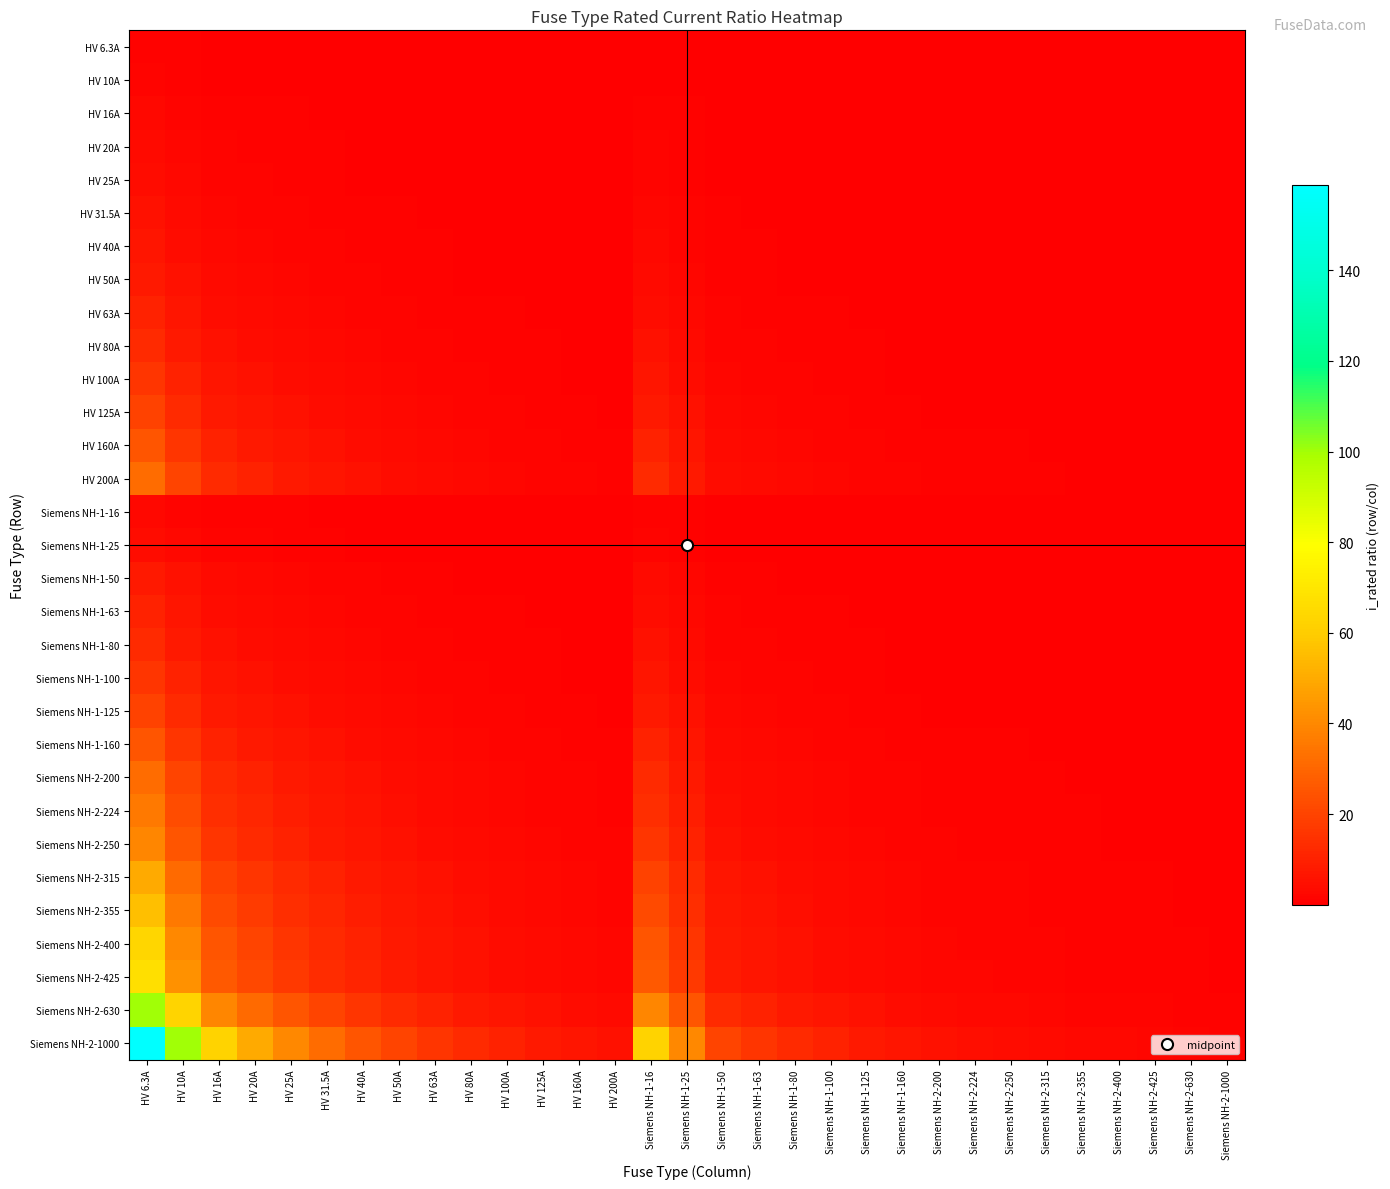

Reading right to left, what are all the values shown in this chart?

HV 6.3A: Siemens NH-2-1000=0.0	Siemens NH-2-630=0.0	Siemens NH-2-425=0.0	Siemens NH-2-400=0.0	Siemens NH-2-355=0.0	Siemens NH-2-315=0.0	Siemens NH-2-250=0.0	Siemens NH-2-224=0.0	Siemens NH-2-200=0.0	Siemens NH-1-160=0.0	Siemens NH-1-125=0.1	Siemens NH-1-100=0.1	Siemens NH-1-80=0.1	Siemens NH-1-63=0.1	Siemens NH-1-50=0.1	Siemens NH-1-25=0.3	Siemens NH-1-16=0.4	HV 200A=0.0	HV 160A=0.0	HV 125A=0.1	HV 100A=0.1	HV 80A=0.1	HV 63A=0.1	HV 50A=0.1	HV 40A=0.2	HV 31.5A=0.2	HV 25A=0.3	HV 20A=0.3	HV 16A=0.4	HV 10A=0.6	HV 6.3A=1.0
HV 10A: Siemens NH-2-1000=0.0	Siemens NH-2-630=0.0	Siemens NH-2-425=0.0	Siemens NH-2-400=0.0	Siemens NH-2-355=0.0	Siemens NH-2-315=0.0	Siemens NH-2-250=0.0	Siemens NH-2-224=0.0	Siemens NH-2-200=0.1	Siemens NH-1-160=0.1	Siemens NH-1-125=0.1	Siemens NH-1-100=0.1	Siemens NH-1-80=0.1	Siemens NH-1-63=0.2	Siemens NH-1-50=0.2	Siemens NH-1-25=0.4	Siemens NH-1-16=0.6	HV 200A=0.1	HV 160A=0.1	HV 125A=0.1	HV 100A=0.1	HV 80A=0.1	HV 63A=0.2	HV 50A=0.2	HV 40A=0.2	HV 31.5A=0.3	HV 25A=0.4	HV 20A=0.5	HV 16A=0.6	HV 10A=1.0	HV 6.3A=1.6
HV 16A: Siemens NH-2-1000=0.0	Siemens NH-2-630=0.0	Siemens NH-2-425=0.0	Siemens NH-2-400=0.0	Siemens NH-2-355=0.0	Siemens NH-2-315=0.1	Siemens NH-2-250=0.1	Siemens NH-2-224=0.1	Siemens NH-2-200=0.1	Siemens NH-1-160=0.1	Siemens NH-1-125=0.1	Siemens NH-1-100=0.2	Siemens NH-1-80=0.2	Siemens NH-1-63=0.3	Siemens NH-1-50=0.3	Siemens NH-1-25=0.6	Siemens NH-1-16=1.0	HV 200A=0.1	HV 160A=0.1	HV 125A=0.1	HV 100A=0.2	HV 80A=0.2	HV 63A=0.3	HV 50A=0.3	HV 40A=0.4	HV 31.5A=0.5	HV 25A=0.6	HV 20A=0.8	HV 16A=1.0	HV 10A=1.6	HV 6.3A=2.5
HV 20A: Siemens NH-2-1000=0.0	Siemens NH-2-630=0.0	Siemens NH-2-425=0.0	Siemens NH-2-400=0.1	Siemens NH-2-355=0.1	Siemens NH-2-315=0.1	Siemens NH-2-250=0.1	Siemens NH-2-224=0.1	Siemens NH-2-200=0.1	Siemens NH-1-160=0.1	Siemens NH-1-125=0.2	Siemens NH-1-100=0.2	Siemens NH-1-80=0.2	Siemens NH-1-63=0.3	Siemens NH-1-50=0.4	Siemens NH-1-25=0.8	Siemens NH-1-16=1.2	HV 200A=0.1	HV 160A=0.1	HV 125A=0.2	HV 100A=0.2	HV 80A=0.2	HV 63A=0.3	HV 50A=0.4	HV 40A=0.5	HV 31.5A=0.6	HV 25A=0.8	HV 20A=1.0	HV 16A=1.2	HV 10A=2.0	HV 6.3A=3.2
HV 25A: Siemens NH-2-1000=0.0	Siemens NH-2-630=0.0	Siemens NH-2-425=0.1	Siemens NH-2-400=0.1	Siemens NH-2-355=0.1	Siemens NH-2-315=0.1	Siemens NH-2-250=0.1	Siemens NH-2-224=0.1	Siemens NH-2-200=0.1	Siemens NH-1-160=0.2	Siemens NH-1-125=0.2	Siemens NH-1-100=0.2	Siemens NH-1-80=0.3	Siemens NH-1-63=0.4	Siemens NH-1-50=0.5	Siemens NH-1-25=1.0	Siemens NH-1-16=1.6	HV 200A=0.1	HV 160A=0.2	HV 125A=0.2	HV 100A=0.2	HV 80A=0.3	HV 63A=0.4	HV 50A=0.5	HV 40A=0.6	HV 31.5A=0.8	HV 25A=1.0	HV 20A=1.2	HV 16A=1.6	HV 10A=2.5	HV 6.3A=4.0
HV 31.5A: Siemens NH-2-1000=0.0	Siemens NH-2-630=0.1	Siemens NH-2-425=0.1	Siemens NH-2-400=0.1	Siemens NH-2-355=0.1	Siemens NH-2-315=0.1	Siemens NH-2-250=0.1	Siemens NH-2-224=0.1	Siemens NH-2-200=0.2	Siemens NH-1-160=0.2	Siemens NH-1-125=0.3	Siemens NH-1-100=0.3	Siemens NH-1-80=0.4	Siemens NH-1-63=0.5	Siemens NH-1-50=0.6	Siemens NH-1-25=1.3	Siemens NH-1-16=2.0	HV 200A=0.2	HV 160A=0.2	HV 125A=0.3	HV 100A=0.3	HV 80A=0.4	HV 63A=0.5	HV 50A=0.6	HV 40A=0.8	HV 31.5A=1.0	HV 25A=1.3	HV 20A=1.6	HV 16A=2.0	HV 10A=3.1	HV 6.3A=5.0
HV 40A: Siemens NH-2-1000=0.0	Siemens NH-2-630=0.1	Siemens NH-2-425=0.1	Siemens NH-2-400=0.1	Siemens NH-2-355=0.1	Siemens NH-2-315=0.1	Siemens NH-2-250=0.2	Siemens NH-2-224=0.2	Siemens NH-2-200=0.2	Siemens NH-1-160=0.2	Siemens NH-1-125=0.3	Siemens NH-1-100=0.4	Siemens NH-1-80=0.5	Siemens NH-1-63=0.6	Siemens NH-1-50=0.8	Siemens NH-1-25=1.6	Siemens NH-1-16=2.5	HV 200A=0.2	HV 160A=0.2	HV 125A=0.3	HV 100A=0.4	HV 80A=0.5	HV 63A=0.6	HV 50A=0.8	HV 40A=1.0	HV 31.5A=1.3	HV 25A=1.6	HV 20A=2.0	HV 16A=2.5	HV 10A=4.0	HV 6.3A=6.3
HV 50A: Siemens NH-2-1000=0.1	Siemens NH-2-630=0.1	Siemens NH-2-425=0.1	Siemens NH-2-400=0.1	Siemens NH-2-355=0.1	Siemens NH-2-315=0.2	Siemens NH-2-250=0.2	Siemens NH-2-224=0.2	Siemens NH-2-200=0.2	Siemens NH-1-160=0.3	Siemens NH-1-125=0.4	Siemens NH-1-100=0.5	Siemens NH-1-80=0.6	Siemens NH-1-63=0.8	Siemens NH-1-50=1.0	Siemens NH-1-25=2.0	Siemens NH-1-16=3.1	HV 200A=0.2	HV 160A=0.3	HV 125A=0.4	HV 100A=0.5	HV 80A=0.6	HV 63A=0.8	HV 50A=1.0	HV 40A=1.2	HV 31.5A=1.6	HV 25A=2.0	HV 20A=2.5	HV 16A=3.1	HV 10A=5.0	HV 6.3A=7.9
HV 63A: Siemens NH-2-1000=0.1	Siemens NH-2-630=0.1	Siemens NH-2-425=0.1	Siemens NH-2-400=0.2	Siemens NH-2-355=0.2	Siemens NH-2-315=0.2	Siemens NH-2-250=0.3	Siemens NH-2-224=0.3	Siemens NH-2-200=0.3	Siemens NH-1-160=0.4	Siemens NH-1-125=0.5	Siemens NH-1-100=0.6	Siemens NH-1-80=0.8	Siemens NH-1-63=1.0	Siemens NH-1-50=1.3	Siemens NH-1-25=2.5	Siemens NH-1-16=3.9	HV 200A=0.3	HV 160A=0.4	HV 125A=0.5	HV 100A=0.6	HV 80A=0.8	HV 63A=1.0	HV 50A=1.3	HV 40A=1.6	HV 31.5A=2.0	HV 25A=2.5	HV 20A=3.1	HV 16A=3.9	HV 10A=6.3	HV 6.3A=10.0
HV 80A: Siemens NH-2-1000=0.1	Siemens NH-2-630=0.1	Siemens NH-2-425=0.2	Siemens NH-2-400=0.2	Siemens NH-2-355=0.2	Siemens NH-2-315=0.3	Siemens NH-2-250=0.3	Siemens NH-2-224=0.4	Siemens NH-2-200=0.4	Siemens NH-1-160=0.5	Siemens NH-1-125=0.6	Siemens NH-1-100=0.8	Siemens NH-1-80=1.0	Siemens NH-1-63=1.3	Siemens NH-1-50=1.6	Siemens NH-1-25=3.2	Siemens NH-1-16=5.0	HV 200A=0.4	HV 160A=0.5	HV 125A=0.6	HV 100A=0.8	HV 80A=1.0	HV 63A=1.3	HV 50A=1.6	HV 40A=2.0	HV 31.5A=2.5	HV 25A=3.2	HV 20A=4.0	HV 16A=5.0	HV 10A=8.0	HV 6.3A=12.7
HV 100A: Siemens NH-2-1000=0.1	Siemens NH-2-630=0.2	Siemens NH-2-425=0.2	Siemens NH-2-400=0.2	Siemens NH-2-355=0.3	Siemens NH-2-315=0.3	Siemens NH-2-250=0.4	Siemens NH-2-224=0.4	Siemens NH-2-200=0.5	Siemens NH-1-160=0.6	Siemens NH-1-125=0.8	Siemens NH-1-100=1.0	Siemens NH-1-80=1.2	Siemens NH-1-63=1.6	Siemens NH-1-50=2.0	Siemens NH-1-25=4.0	Siemens NH-1-16=6.2	HV 200A=0.5	HV 160A=0.6	HV 125A=0.8	HV 100A=1.0	HV 80A=1.2	HV 63A=1.6	HV 50A=2.0	HV 40A=2.5	HV 31.5A=3.2	HV 25A=4.0	HV 20A=5.0	HV 16A=6.2	HV 10A=10.0	HV 6.3A=15.9
HV 125A: Siemens NH-2-1000=0.1	Siemens NH-2-630=0.2	Siemens NH-2-425=0.3	Siemens NH-2-400=0.3	Siemens NH-2-355=0.4	Siemens NH-2-315=0.4	Siemens NH-2-250=0.5	Siemens NH-2-224=0.6	Siemens NH-2-200=0.6	Siemens NH-1-160=0.8	Siemens NH-1-125=1.0	Siemens NH-1-100=1.2	Siemens NH-1-80=1.6	Siemens NH-1-63=2.0	Siemens NH-1-50=2.5	Siemens NH-1-25=5.0	Siemens NH-1-16=7.8	HV 200A=0.6	HV 160A=0.8	HV 125A=1.0	HV 100A=1.2	HV 80A=1.6	HV 63A=2.0	HV 50A=2.5	HV 40A=3.1	HV 31.5A=4.0	HV 25A=5.0	HV 20A=6.2	HV 16A=7.8	HV 10A=12.5	HV 6.3A=19.8
HV 160A: Siemens NH-2-1000=0.2	Siemens NH-2-630=0.3	Siemens NH-2-425=0.4	Siemens NH-2-400=0.4	Siemens NH-2-355=0.5	Siemens NH-2-315=0.5	Siemens NH-2-250=0.6	Siemens NH-2-224=0.7	Siemens NH-2-200=0.8	Siemens NH-1-160=1.0	Siemens NH-1-125=1.3	Siemens NH-1-100=1.6	Siemens NH-1-80=2.0	Siemens NH-1-63=2.5	Siemens NH-1-50=3.2	Siemens NH-1-25=6.4	Siemens NH-1-16=10.0	HV 200A=0.8	HV 160A=1.0	HV 125A=1.3	HV 100A=1.6	HV 80A=2.0	HV 63A=2.5	HV 50A=3.2	HV 40A=4.0	HV 31.5A=5.1	HV 25A=6.4	HV 20A=8.0	HV 16A=10.0	HV 10A=16.0	HV 6.3A=25.4
HV 200A: Siemens NH-2-1000=0.2	Siemens NH-2-630=0.3	Siemens NH-2-425=0.5	Siemens NH-2-400=0.5	Siemens NH-2-355=0.6	Siemens NH-2-315=0.6	Siemens NH-2-250=0.8	Siemens NH-2-224=0.9	Siemens NH-2-200=1.0	Siemens NH-1-160=1.2	Siemens NH-1-125=1.6	Siemens NH-1-100=2.0	Siemens NH-1-80=2.5	Siemens NH-1-63=3.2	Siemens NH-1-50=4.0	Siemens NH-1-25=8.0	Siemens NH-1-16=12.5	HV 200A=1.0	HV 160A=1.2	HV 125A=1.6	HV 100A=2.0	HV 80A=2.5	HV 63A=3.2	HV 50A=4.0	HV 40A=5.0	HV 31.5A=6.3	HV 25A=8.0	HV 20A=10.0	HV 16A=12.5	HV 10A=20.0	HV 6.3A=31.7
Siemens NH-1-16: Siemens NH-2-1000=0.0	Siemens NH-2-630=0.0	Siemens NH-2-425=0.0	Siemens NH-2-400=0.0	Siemens NH-2-355=0.0	Siemens NH-2-315=0.1	Siemens NH-2-250=0.1	Siemens NH-2-224=0.1	Siemens NH-2-200=0.1	Siemens NH-1-160=0.1	Siemens NH-1-125=0.1	Siemens NH-1-100=0.2	Siemens NH-1-80=0.2	Siemens NH-1-63=0.3	Siemens NH-1-50=0.3	Siemens NH-1-25=0.6	Siemens NH-1-16=1.0	HV 200A=0.1	HV 160A=0.1	HV 125A=0.1	HV 100A=0.2	HV 80A=0.2	HV 63A=0.3	HV 50A=0.3	HV 40A=0.4	HV 31.5A=0.5	HV 25A=0.6	HV 20A=0.8	HV 16A=1.0	HV 10A=1.6	HV 6.3A=2.5
Siemens NH-1-25: Siemens NH-2-1000=0.0	Siemens NH-2-630=0.0	Siemens NH-2-425=0.1	Siemens NH-2-400=0.1	Siemens NH-2-355=0.1	Siemens NH-2-315=0.1	Siemens NH-2-250=0.1	Siemens NH-2-224=0.1	Siemens NH-2-200=0.1	Siemens NH-1-160=0.2	Siemens NH-1-125=0.2	Siemens NH-1-100=0.2	Siemens NH-1-80=0.3	Siemens NH-1-63=0.4	Siemens NH-1-50=0.5	Siemens NH-1-25=1.0	Siemens NH-1-16=1.6	HV 200A=0.1	HV 160A=0.2	HV 125A=0.2	HV 100A=0.2	HV 80A=0.3	HV 63A=0.4	HV 50A=0.5	HV 40A=0.6	HV 31.5A=0.8	HV 25A=1.0	HV 20A=1.2	HV 16A=1.6	HV 10A=2.5	HV 6.3A=4.0
Siemens NH-1-50: Siemens NH-2-1000=0.1	Siemens NH-2-630=0.1	Siemens NH-2-425=0.1	Siemens NH-2-400=0.1	Siemens NH-2-355=0.1	Siemens NH-2-315=0.2	Siemens NH-2-250=0.2	Siemens NH-2-224=0.2	Siemens NH-2-200=0.2	Siemens NH-1-160=0.3	Siemens NH-1-125=0.4	Siemens NH-1-100=0.5	Siemens NH-1-80=0.6	Siemens NH-1-63=0.8	Siemens NH-1-50=1.0	Siemens NH-1-25=2.0	Siemens NH-1-16=3.1	HV 200A=0.2	HV 160A=0.3	HV 125A=0.4	HV 100A=0.5	HV 80A=0.6	HV 63A=0.8	HV 50A=1.0	HV 40A=1.2	HV 31.5A=1.6	HV 25A=2.0	HV 20A=2.5	HV 16A=3.1	HV 10A=5.0	HV 6.3A=7.9
Siemens NH-1-63: Siemens NH-2-1000=0.1	Siemens NH-2-630=0.1	Siemens NH-2-425=0.1	Siemens NH-2-400=0.2	Siemens NH-2-355=0.2	Siemens NH-2-315=0.2	Siemens NH-2-250=0.3	Siemens NH-2-224=0.3	Siemens NH-2-200=0.3	Siemens NH-1-160=0.4	Siemens NH-1-125=0.5	Siemens NH-1-100=0.6	Siemens NH-1-80=0.8	Siemens NH-1-63=1.0	Siemens NH-1-50=1.3	Siemens NH-1-25=2.5	Siemens NH-1-16=3.9	HV 200A=0.3	HV 160A=0.4	HV 125A=0.5	HV 100A=0.6	HV 80A=0.8	HV 63A=1.0	HV 50A=1.3	HV 40A=1.6	HV 31.5A=2.0	HV 25A=2.5	HV 20A=3.1	HV 16A=3.9	HV 10A=6.3	HV 6.3A=10.0
Siemens NH-1-80: Siemens NH-2-1000=0.1	Siemens NH-2-630=0.1	Siemens NH-2-425=0.2	Siemens NH-2-400=0.2	Siemens NH-2-355=0.2	Siemens NH-2-315=0.3	Siemens NH-2-250=0.3	Siemens NH-2-224=0.4	Siemens NH-2-200=0.4	Siemens NH-1-160=0.5	Siemens NH-1-125=0.6	Siemens NH-1-100=0.8	Siemens NH-1-80=1.0	Siemens NH-1-63=1.3	Siemens NH-1-50=1.6	Siemens NH-1-25=3.2	Siemens NH-1-16=5.0	HV 200A=0.4	HV 160A=0.5	HV 125A=0.6	HV 100A=0.8	HV 80A=1.0	HV 63A=1.3	HV 50A=1.6	HV 40A=2.0	HV 31.5A=2.5	HV 25A=3.2	HV 20A=4.0	HV 16A=5.0	HV 10A=8.0	HV 6.3A=12.7
Siemens NH-1-100: Siemens NH-2-1000=0.1	Siemens NH-2-630=0.2	Siemens NH-2-425=0.2	Siemens NH-2-400=0.2	Siemens NH-2-355=0.3	Siemens NH-2-315=0.3	Siemens NH-2-250=0.4	Siemens NH-2-224=0.4	Siemens NH-2-200=0.5	Siemens NH-1-160=0.6	Siemens NH-1-125=0.8	Siemens NH-1-100=1.0	Siemens NH-1-80=1.2	Siemens NH-1-63=1.6	Siemens NH-1-50=2.0	Siemens NH-1-25=4.0	Siemens NH-1-16=6.2	HV 200A=0.5	HV 160A=0.6	HV 125A=0.8	HV 100A=1.0	HV 80A=1.2	HV 63A=1.6	HV 50A=2.0	HV 40A=2.5	HV 31.5A=3.2	HV 25A=4.0	HV 20A=5.0	HV 16A=6.2	HV 10A=10.0	HV 6.3A=15.9
Siemens NH-1-125: Siemens NH-2-1000=0.1	Siemens NH-2-630=0.2	Siemens NH-2-425=0.3	Siemens NH-2-400=0.3	Siemens NH-2-355=0.4	Siemens NH-2-315=0.4	Siemens NH-2-250=0.5	Siemens NH-2-224=0.6	Siemens NH-2-200=0.6	Siemens NH-1-160=0.8	Siemens NH-1-125=1.0	Siemens NH-1-100=1.2	Siemens NH-1-80=1.6	Siemens NH-1-63=2.0	Siemens NH-1-50=2.5	Siemens NH-1-25=5.0	Siemens NH-1-16=7.8	HV 200A=0.6	HV 160A=0.8	HV 125A=1.0	HV 100A=1.2	HV 80A=1.6	HV 63A=2.0	HV 50A=2.5	HV 40A=3.1	HV 31.5A=4.0	HV 25A=5.0	HV 20A=6.2	HV 16A=7.8	HV 10A=12.5	HV 6.3A=19.8
Siemens NH-1-160: Siemens NH-2-1000=0.2	Siemens NH-2-630=0.3	Siemens NH-2-425=0.4	Siemens NH-2-400=0.4	Siemens NH-2-355=0.5	Siemens NH-2-315=0.5	Siemens NH-2-250=0.6	Siemens NH-2-224=0.7	Siemens NH-2-200=0.8	Siemens NH-1-160=1.0	Siemens NH-1-125=1.3	Siemens NH-1-100=1.6	Siemens NH-1-80=2.0	Siemens NH-1-63=2.5	Siemens NH-1-50=3.2	Siemens NH-1-25=6.4	Siemens NH-1-16=10.0	HV 200A=0.8	HV 160A=1.0	HV 125A=1.3	HV 100A=1.6	HV 80A=2.0	HV 63A=2.5	HV 50A=3.2	HV 40A=4.0	HV 31.5A=5.1	HV 25A=6.4	HV 20A=8.0	HV 16A=10.0	HV 10A=16.0	HV 6.3A=25.4
Siemens NH-2-200: Siemens NH-2-1000=0.2	Siemens NH-2-630=0.3	Siemens NH-2-425=0.5	Siemens NH-2-400=0.5	Siemens NH-2-355=0.6	Siemens NH-2-315=0.6	Siemens NH-2-250=0.8	Siemens NH-2-224=0.9	Siemens NH-2-200=1.0	Siemens NH-1-160=1.2	Siemens NH-1-125=1.6	Siemens NH-1-100=2.0	Siemens NH-1-80=2.5	Siemens NH-1-63=3.2	Siemens NH-1-50=4.0	Siemens NH-1-25=8.0	Siemens NH-1-16=12.5	HV 200A=1.0	HV 160A=1.2	HV 125A=1.6	HV 100A=2.0	HV 80A=2.5	HV 63A=3.2	HV 50A=4.0	HV 40A=5.0	HV 31.5A=6.3	HV 25A=8.0	HV 20A=10.0	HV 16A=12.5	HV 10A=20.0	HV 6.3A=31.7
Siemens NH-2-224: Siemens NH-2-1000=0.2	Siemens NH-2-630=0.4	Siemens NH-2-425=0.5	Siemens NH-2-400=0.6	Siemens NH-2-355=0.6	Siemens NH-2-315=0.7	Siemens NH-2-250=0.9	Siemens NH-2-224=1.0	Siemens NH-2-200=1.1	Siemens NH-1-160=1.4	Siemens NH-1-125=1.8	Siemens NH-1-100=2.2	Siemens NH-1-80=2.8	Siemens NH-1-63=3.6	Siemens NH-1-50=4.5	Siemens NH-1-25=9.0	Siemens NH-1-16=14.0	HV 200A=1.1	HV 160A=1.4	HV 125A=1.8	HV 100A=2.2	HV 80A=2.8	HV 63A=3.6	HV 50A=4.5	HV 40A=5.6	HV 31.5A=7.1	HV 25A=9.0	HV 20A=11.2	HV 16A=14.0	HV 10A=22.4	HV 6.3A=35.6
Siemens NH-2-250: Siemens NH-2-1000=0.2	Siemens NH-2-630=0.4	Siemens NH-2-425=0.6	Siemens NH-2-400=0.6	Siemens NH-2-355=0.7	Siemens NH-2-315=0.8	Siemens NH-2-250=1.0	Siemens NH-2-224=1.1	Siemens NH-2-200=1.2	Siemens NH-1-160=1.6	Siemens NH-1-125=2.0	Siemens NH-1-100=2.5	Siemens NH-1-80=3.1	Siemens NH-1-63=4.0	Siemens NH-1-50=5.0	Siemens NH-1-25=10.0	Siemens NH-1-16=15.6	HV 200A=1.2	HV 160A=1.6	HV 125A=2.0	HV 100A=2.5	HV 80A=3.1	HV 63A=4.0	HV 50A=5.0	HV 40A=6.2	HV 31.5A=7.9	HV 25A=10.0	HV 20A=12.5	HV 16A=15.6	HV 10A=25.0	HV 6.3A=39.7
Siemens NH-2-315: Siemens NH-2-1000=0.3	Siemens NH-2-630=0.5	Siemens NH-2-425=0.7	Siemens NH-2-400=0.8	Siemens NH-2-355=0.9	Siemens NH-2-315=1.0	Siemens NH-2-250=1.3	Siemens NH-2-224=1.4	Siemens NH-2-200=1.6	Siemens NH-1-160=2.0	Siemens NH-1-125=2.5	Siemens NH-1-100=3.1	Siemens NH-1-80=3.9	Siemens NH-1-63=5.0	Siemens NH-1-50=6.3	Siemens NH-1-25=12.6	Siemens NH-1-16=19.7	HV 200A=1.6	HV 160A=2.0	HV 125A=2.5	HV 100A=3.1	HV 80A=3.9	HV 63A=5.0	HV 50A=6.3	HV 40A=7.9	HV 31.5A=10.0	HV 25A=12.6	HV 20A=15.8	HV 16A=19.7	HV 10A=31.5	HV 6.3A=50.0
Siemens NH-2-355: Siemens NH-2-1000=0.4	Siemens NH-2-630=0.6	Siemens NH-2-425=0.8	Siemens NH-2-400=0.9	Siemens NH-2-355=1.0	Siemens NH-2-315=1.1	Siemens NH-2-250=1.4	Siemens NH-2-224=1.6	Siemens NH-2-200=1.8	Siemens NH-1-160=2.2	Siemens NH-1-125=2.8	Siemens NH-1-100=3.5	Siemens NH-1-80=4.4	Siemens NH-1-63=5.6	Siemens NH-1-50=7.1	Siemens NH-1-25=14.2	Siemens NH-1-16=22.2	HV 200A=1.8	HV 160A=2.2	HV 125A=2.8	HV 100A=3.5	HV 80A=4.4	HV 63A=5.6	HV 50A=7.1	HV 40A=8.9	HV 31.5A=11.3	HV 25A=14.2	HV 20A=17.8	HV 16A=22.2	HV 10A=35.5	HV 6.3A=56.3
Siemens NH-2-400: Siemens NH-2-1000=0.4	Siemens NH-2-630=0.6	Siemens NH-2-425=0.9	Siemens NH-2-400=1.0	Siemens NH-2-355=1.1	Siemens NH-2-315=1.3	Siemens NH-2-250=1.6	Siemens NH-2-224=1.8	Siemens NH-2-200=2.0	Siemens NH-1-160=2.5	Siemens NH-1-125=3.2	Siemens NH-1-100=4.0	Siemens NH-1-80=5.0	Siemens NH-1-63=6.3	Siemens NH-1-50=8.0	Siemens NH-1-25=16.0	Siemens NH-1-16=25.0	HV 200A=2.0	HV 160A=2.5	HV 125A=3.2	HV 100A=4.0	HV 80A=5.0	HV 63A=6.3	HV 50A=8.0	HV 40A=10.0	HV 31.5A=12.7	HV 25A=16.0	HV 20A=20.0	HV 16A=25.0	HV 10A=40.0	HV 6.3A=63.5
Siemens NH-2-425: Siemens NH-2-1000=0.4	Siemens NH-2-630=0.7	Siemens NH-2-425=1.0	Siemens NH-2-400=1.1	Siemens NH-2-355=1.2	Siemens NH-2-315=1.3	Siemens NH-2-250=1.7	Siemens NH-2-224=1.9	Siemens NH-2-200=2.1	Siemens NH-1-160=2.7	Siemens NH-1-125=3.4	Siemens NH-1-100=4.2	Siemens NH-1-80=5.3	Siemens NH-1-63=6.7	Siemens NH-1-50=8.5	Siemens NH-1-25=17.0	Siemens NH-1-16=26.6	HV 200A=2.1	HV 160A=2.7	HV 125A=3.4	HV 100A=4.2	HV 80A=5.3	HV 63A=6.7	HV 50A=8.5	HV 40A=10.6	HV 31.5A=13.5	HV 25A=17.0	HV 20A=21.2	HV 16A=26.6	HV 10A=42.5	HV 6.3A=67.5
Siemens NH-2-630: Siemens NH-2-1000=0.6	Siemens NH-2-630=1.0	Siemens NH-2-425=1.5	Siemens NH-2-400=1.6	Siemens NH-2-355=1.8	Siemens NH-2-315=2.0	Siemens NH-2-250=2.5	Siemens NH-2-224=2.8	Siemens NH-2-200=3.1	Siemens NH-1-160=3.9	Siemens NH-1-125=5.0	Siemens NH-1-100=6.3	Siemens NH-1-80=7.9	Siemens NH-1-63=10.0	Siemens NH-1-50=12.6	Siemens NH-1-25=25.2	Siemens NH-1-16=39.4	HV 200A=3.1	HV 160A=3.9	HV 125A=5.0	HV 100A=6.3	HV 80A=7.9	HV 63A=10.0	HV 50A=12.6	HV 40A=15.8	HV 31.5A=20.0	HV 25A=25.2	HV 20A=31.5	HV 16A=39.4	HV 10A=63.0	HV 6.3A=100.0
Siemens NH-2-1000: Siemens NH-2-1000=1.0	Siemens NH-2-630=1.6	Siemens NH-2-425=2.4	Siemens NH-2-400=2.5	Siemens NH-2-355=2.8	Siemens NH-2-315=3.2	Siemens NH-2-250=4.0	Siemens NH-2-224=4.5	Siemens NH-2-200=5.0	Siemens NH-1-160=6.2	Siemens NH-1-125=8.0	Siemens NH-1-100=10.0	Siemens NH-1-80=12.5	Siemens NH-1-63=15.9	Siemens NH-1-50=20.0	Siemens NH-1-25=40.0	Siemens NH-1-16=62.5	HV 200A=5.0	HV 160A=6.2	HV 125A=8.0	HV 100A=10.0	HV 80A=12.5	HV 63A=15.9	HV 50A=20.0	HV 40A=25.0	HV 31.5A=31.7	HV 25A=40.0	HV 20A=50.0	HV 16A=62.5	HV 10A=100.0	HV 6.3A=158.7